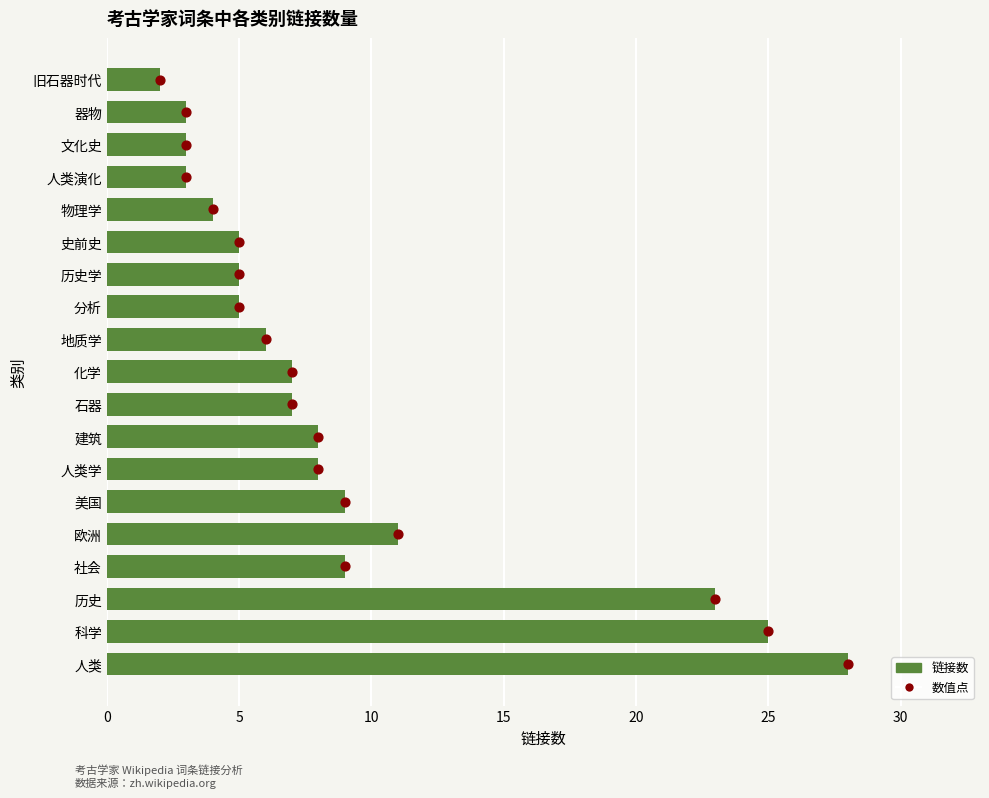

What is the total value across all series at 13?

18